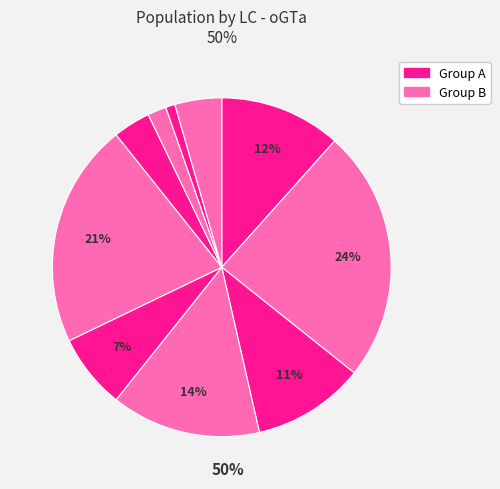

To the nearest percent, what is the difference between the largest and smallest slice percentages?

23%